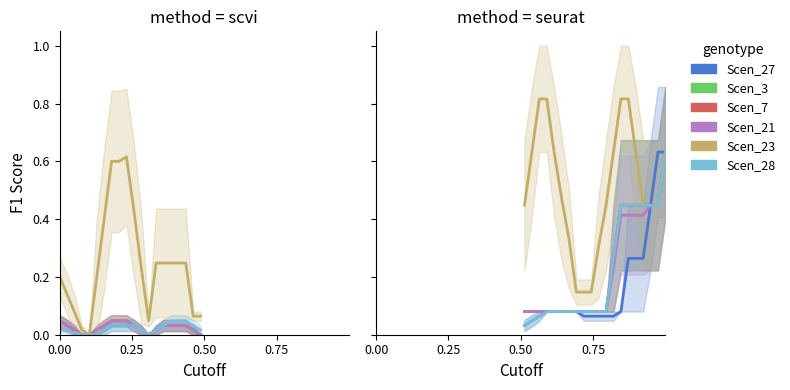

At how many categories does at least one series exceed 0?

20